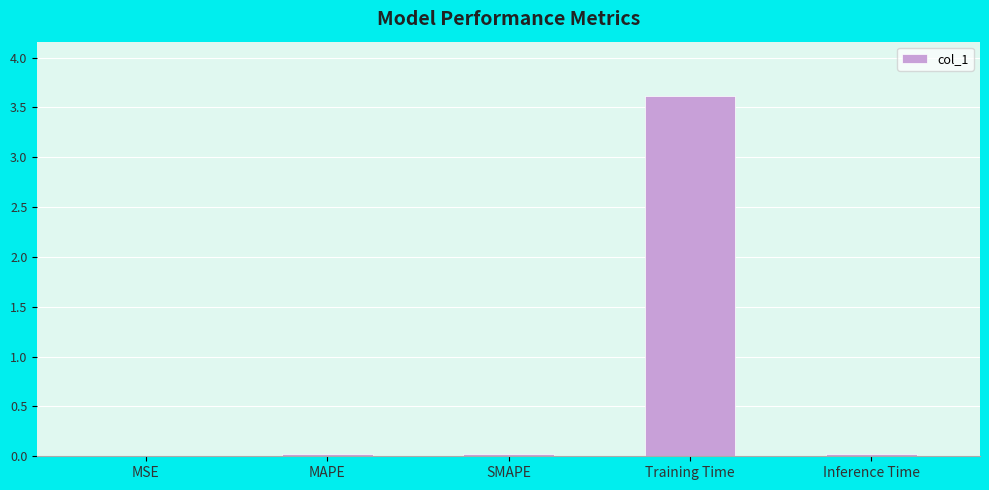

What is the sum of all values?

3.7